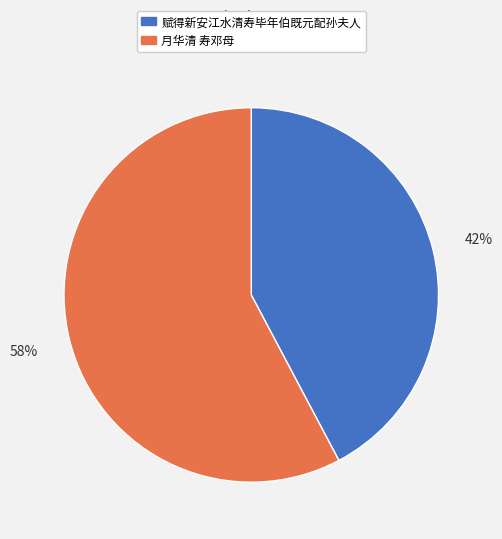

How many segments does this pie chart have?

2